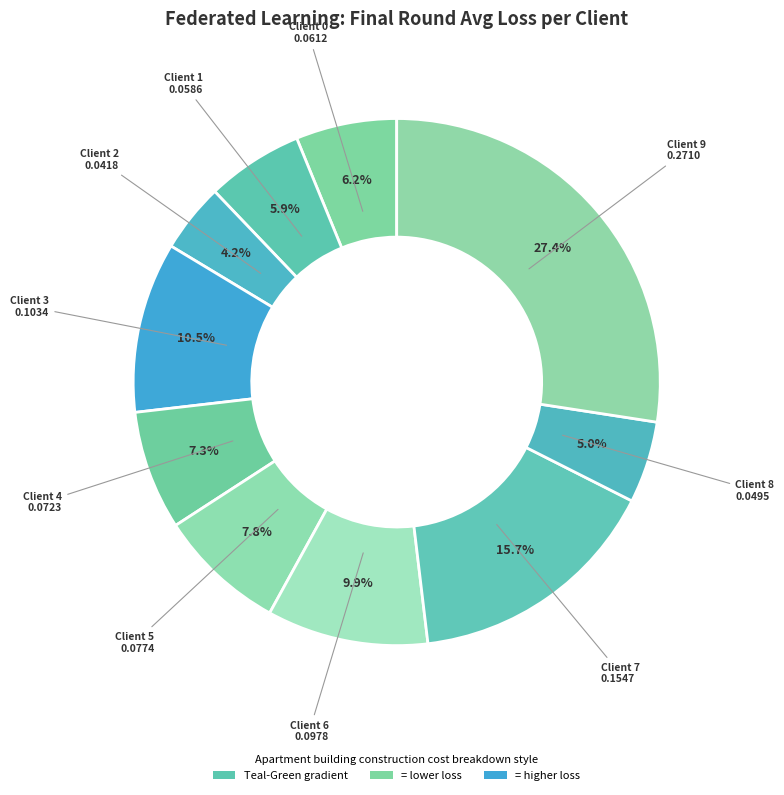

To the nearest percent, what is the average slice percentage?

10%